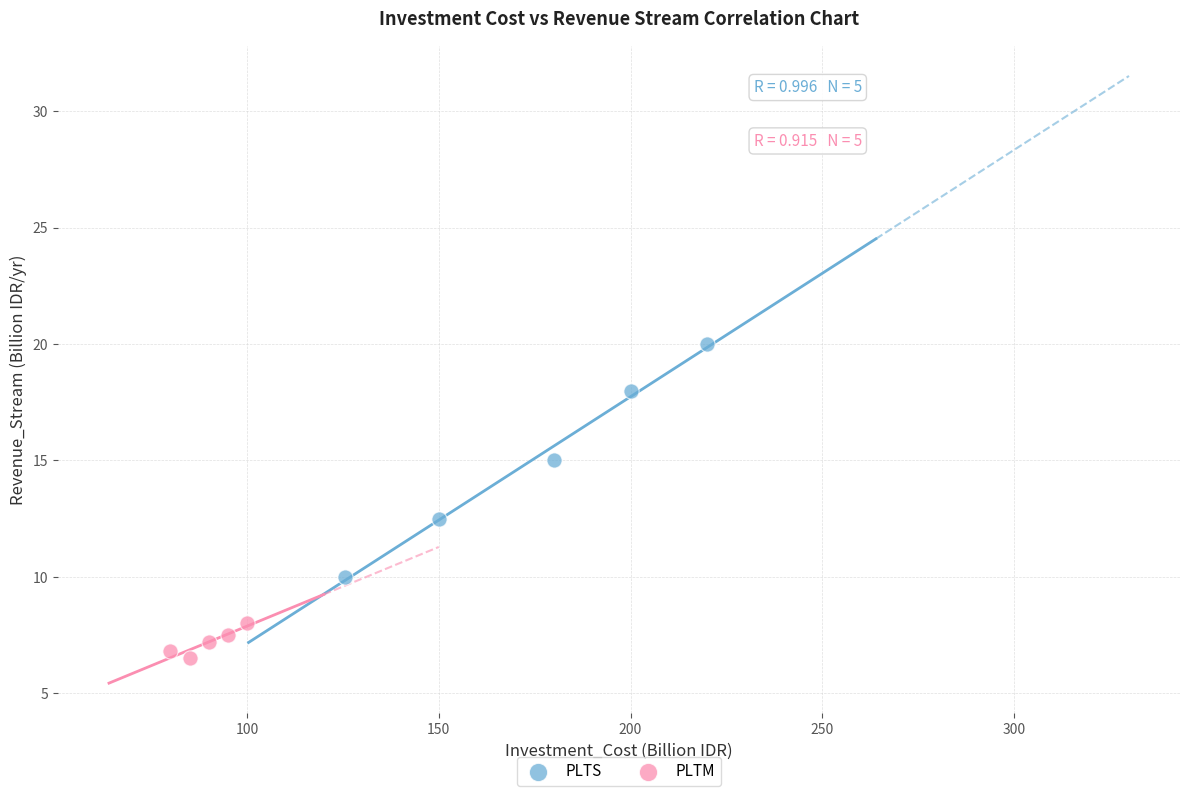

Which series has the widest spread of Y values?

PLTS